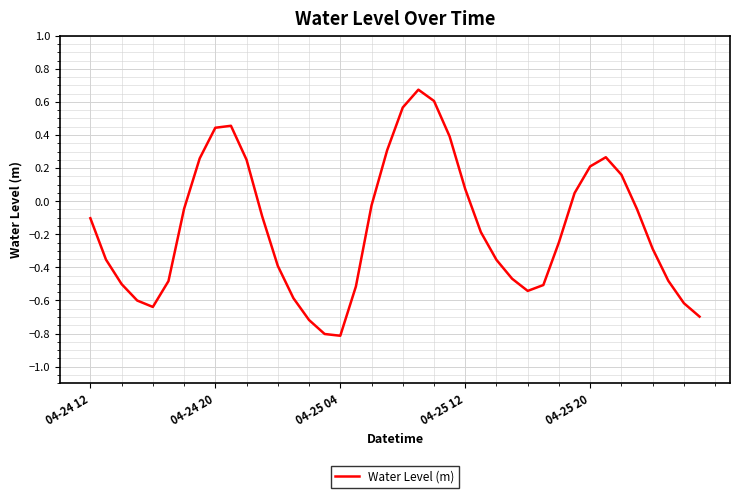

How many interior local valleys (lower than both neighbors) does the data have?

3